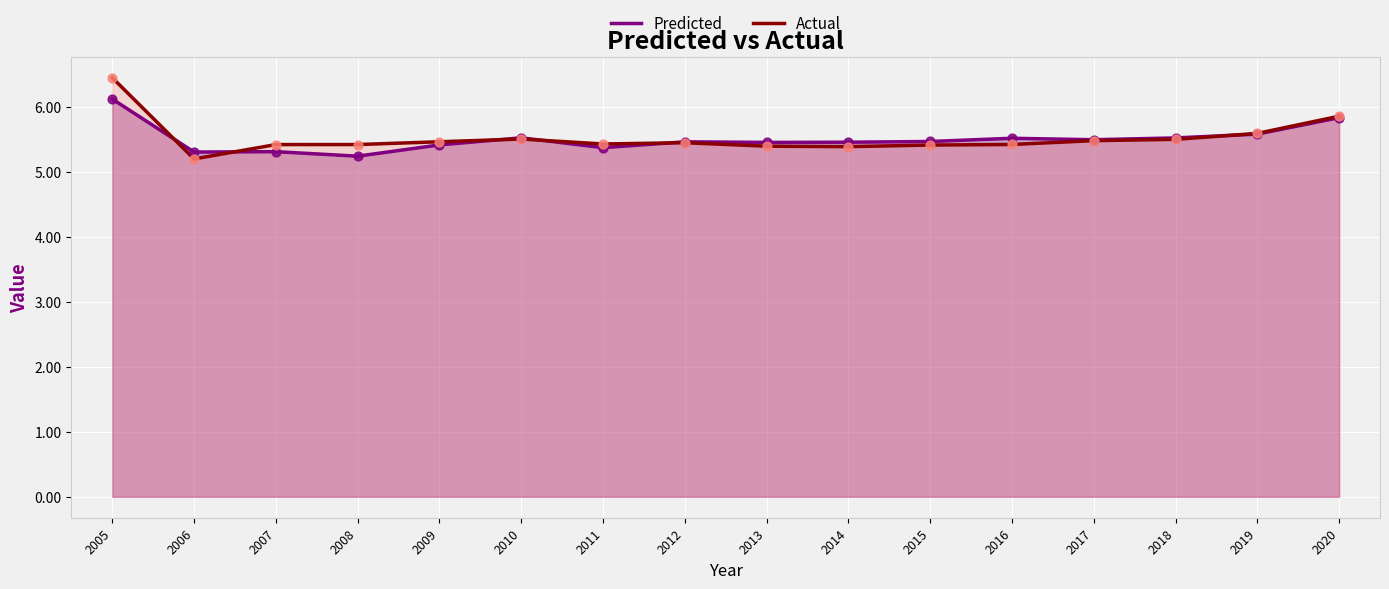

What are all the series names shown in the legend?

Predicted, Actual